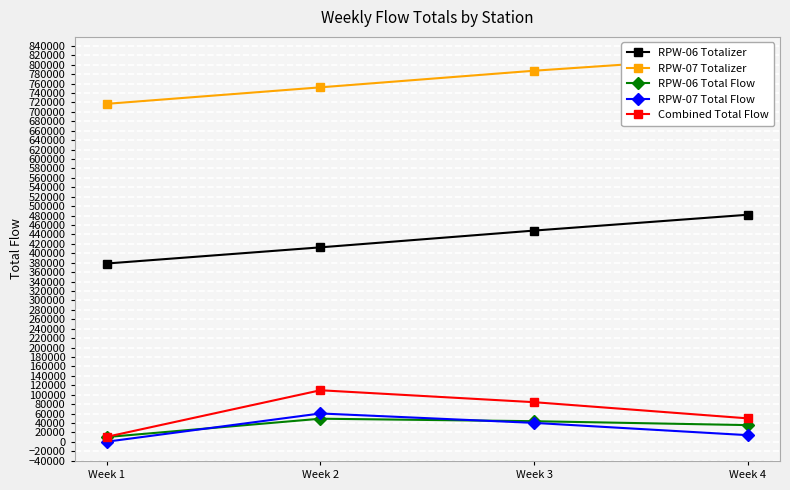

Which series has the largest range (max minus min)?

RPW-06 Totalizer